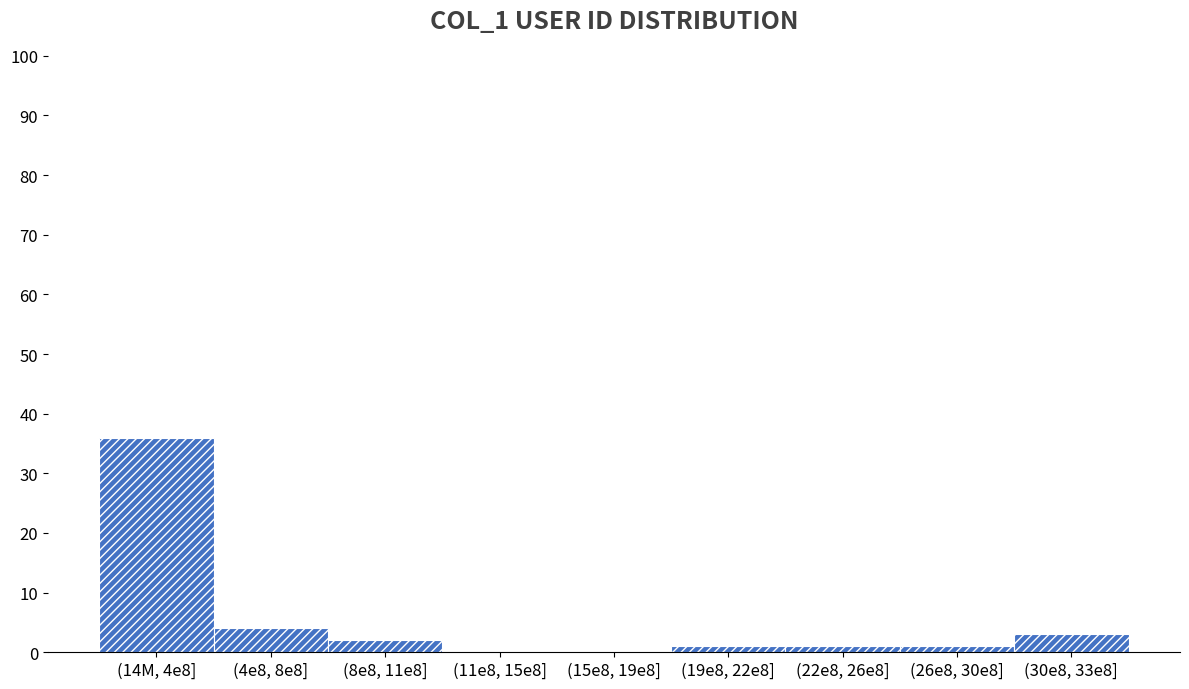

Reading left to right, transcribe all the data shown in this chart.

(14M, 4e8]=36	(4e8, 8e8]=4	(8e8, 11e8]=2	(11e8, 15e8]=0	(15e8, 19e8]=0	(19e8, 22e8]=1	(22e8, 26e8]=1	(26e8, 30e8]=1	(30e8, 33e8]=3